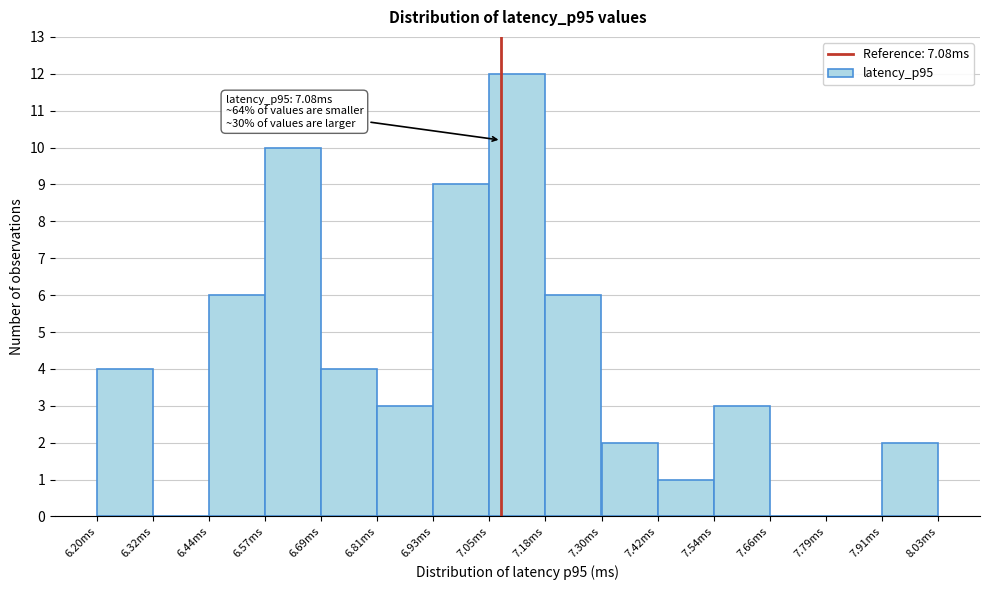

Which range on the x-axis has the tallest bar?

7.054 to 7.176